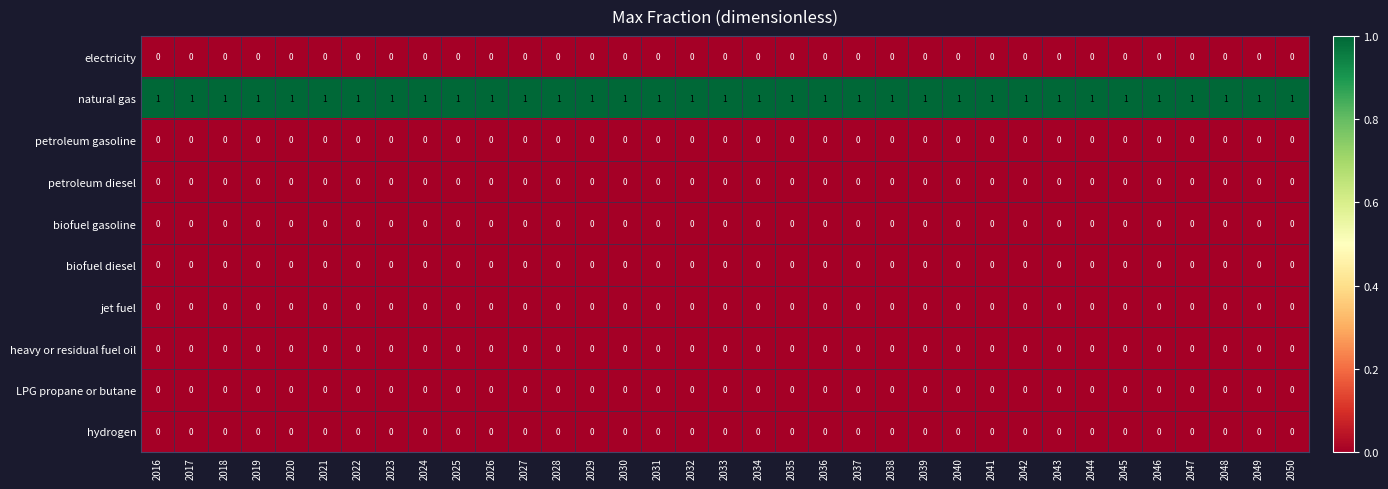

At how many categories does at least one series exceed 0?

35